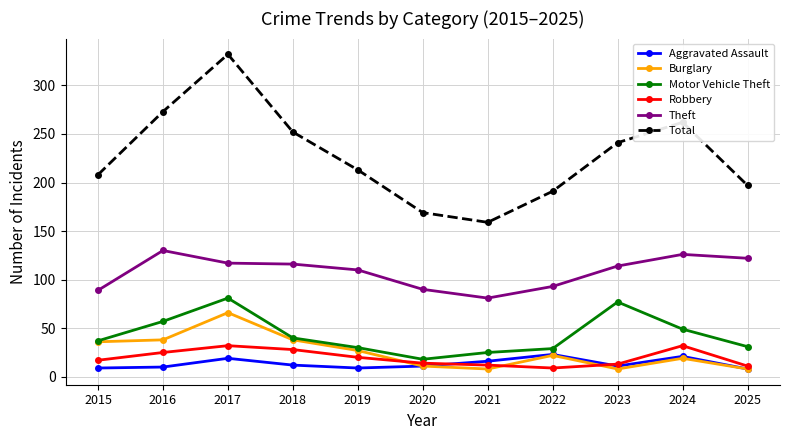

What is the difference between the maximum and second lowest values in the Robbery series?

21